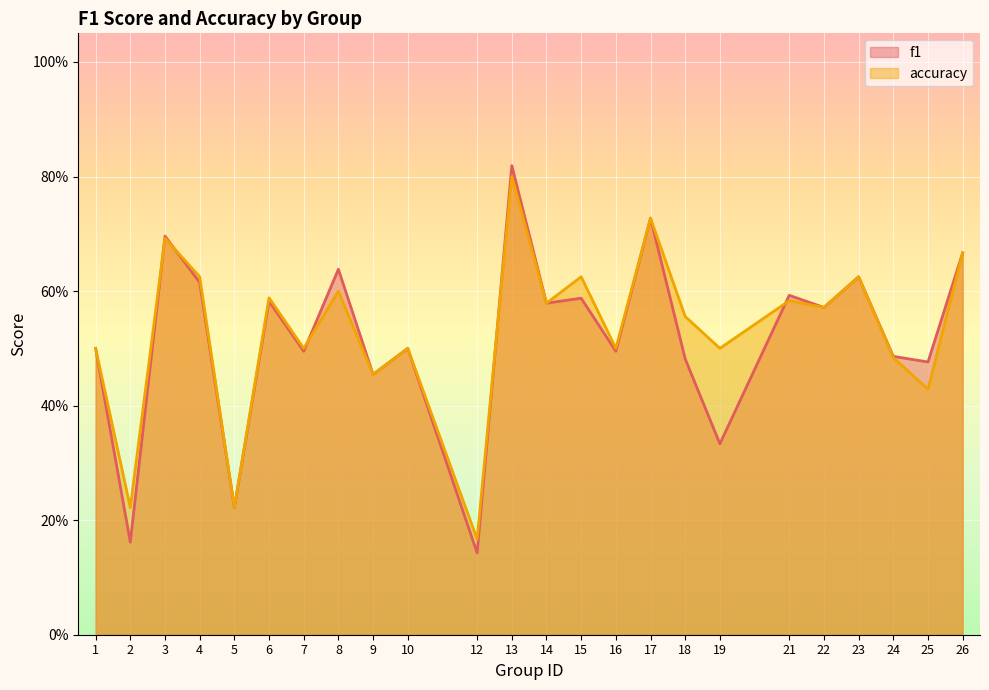

Read the f1 value at 15.

0.6